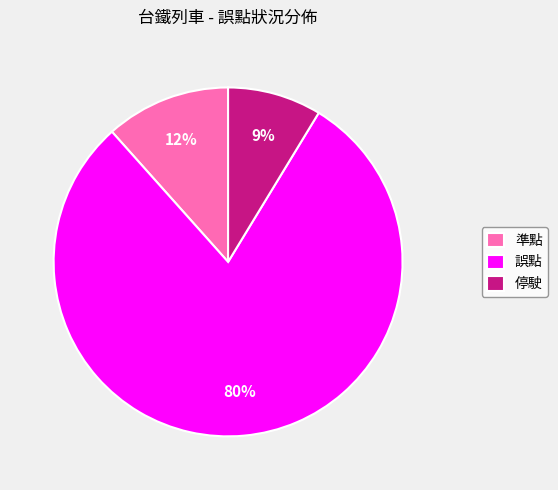

Is the sum of 誤點 and 準點 greater than half?

Yes